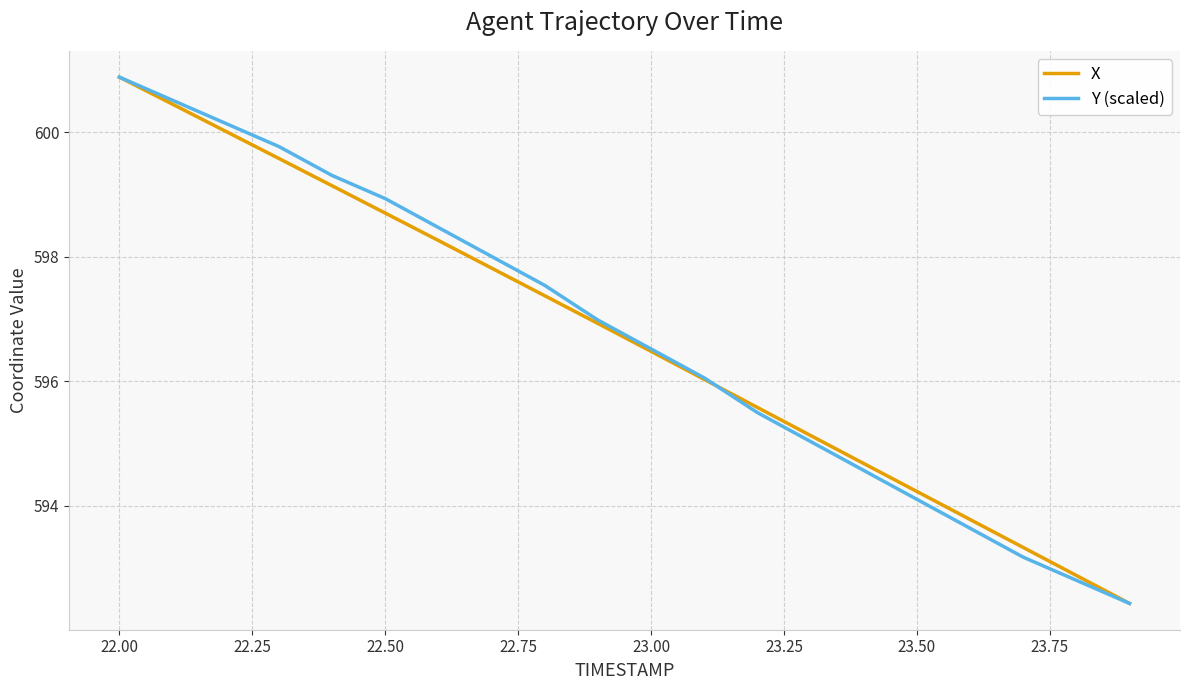

What is the greatest value displayed?

600.9